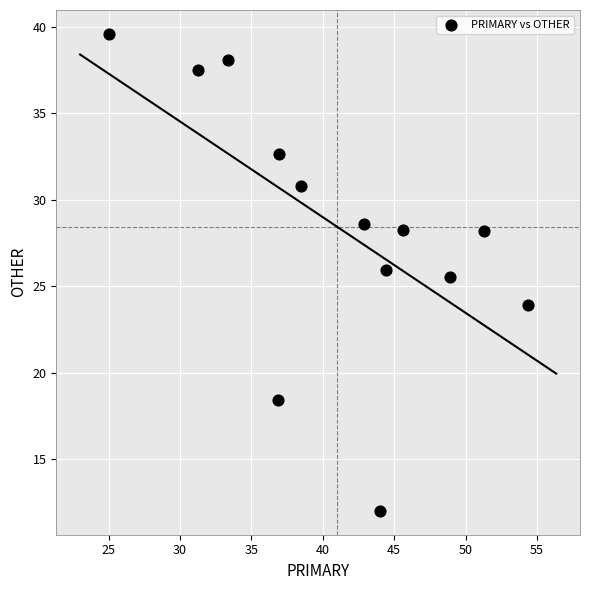

What Y value in the scatter plot is closest to 25?

25.5